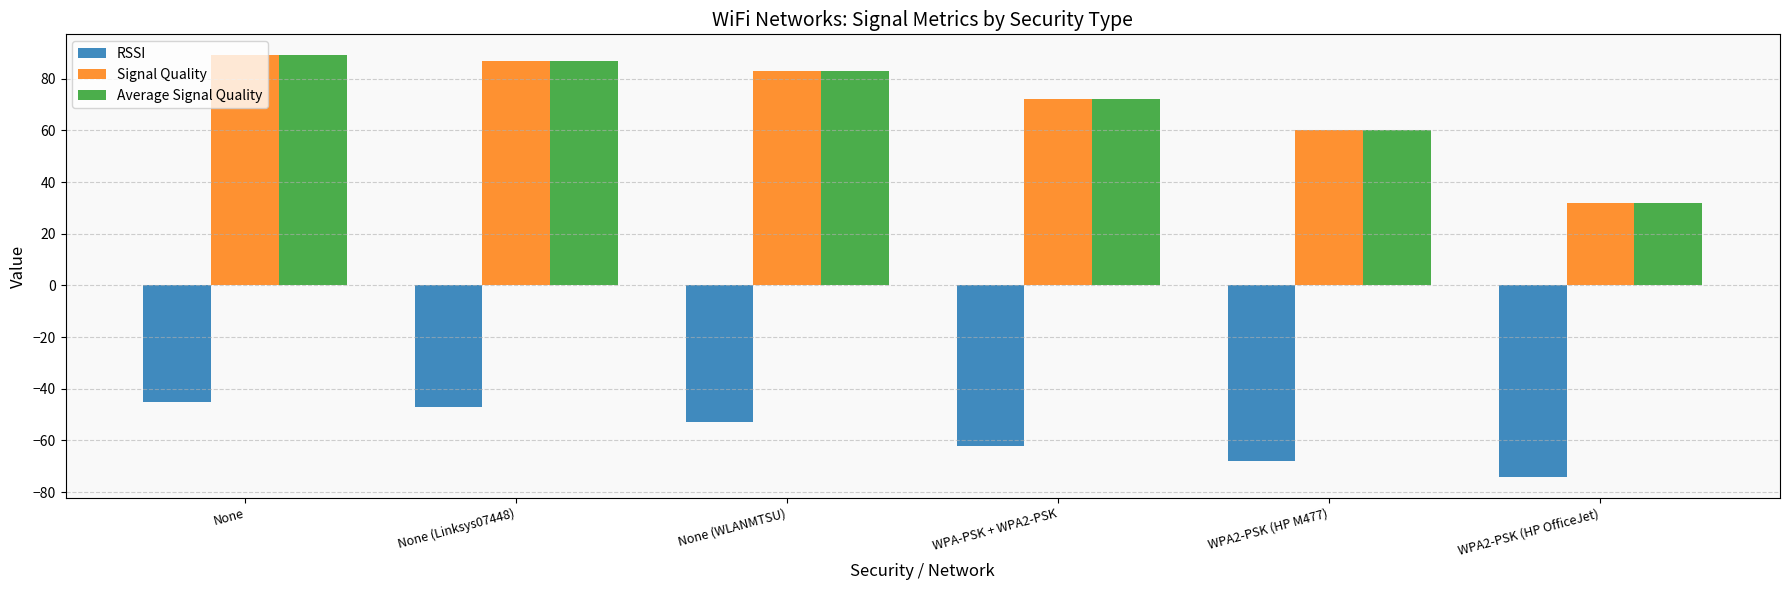

What position from the left is WPA2-PSK (HP M477)?

5